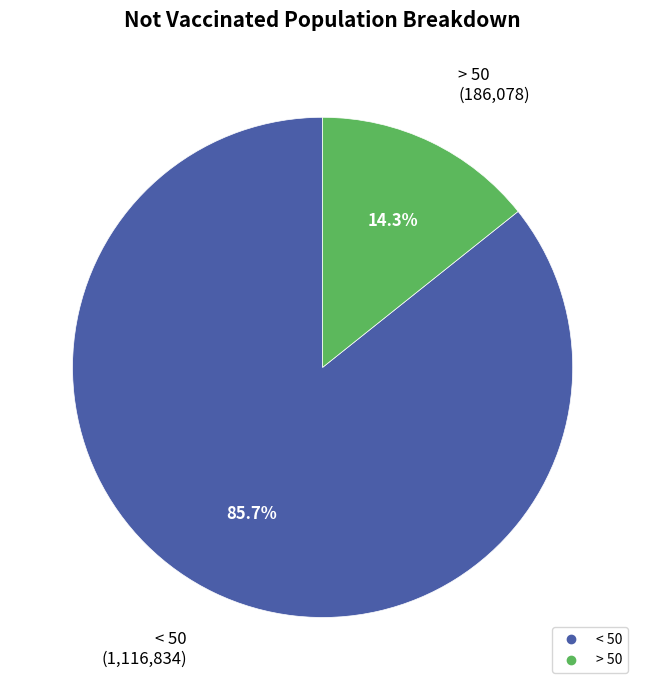

Do < 50 and > 50 together represent more than half of the pie?

Yes